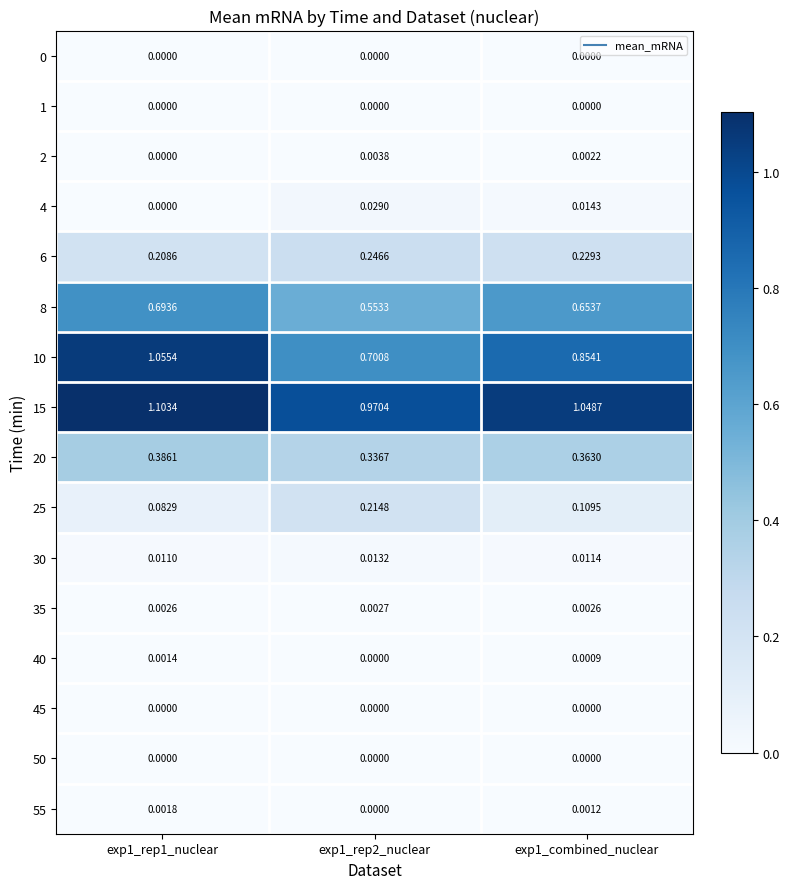

Rank the series at exp1_rep1_nuclear from highest to lowest value.

15, 10, 8, 20, 6, 25, 30, 35, 55, 40, 0, 1, 2, 4, 45, 50